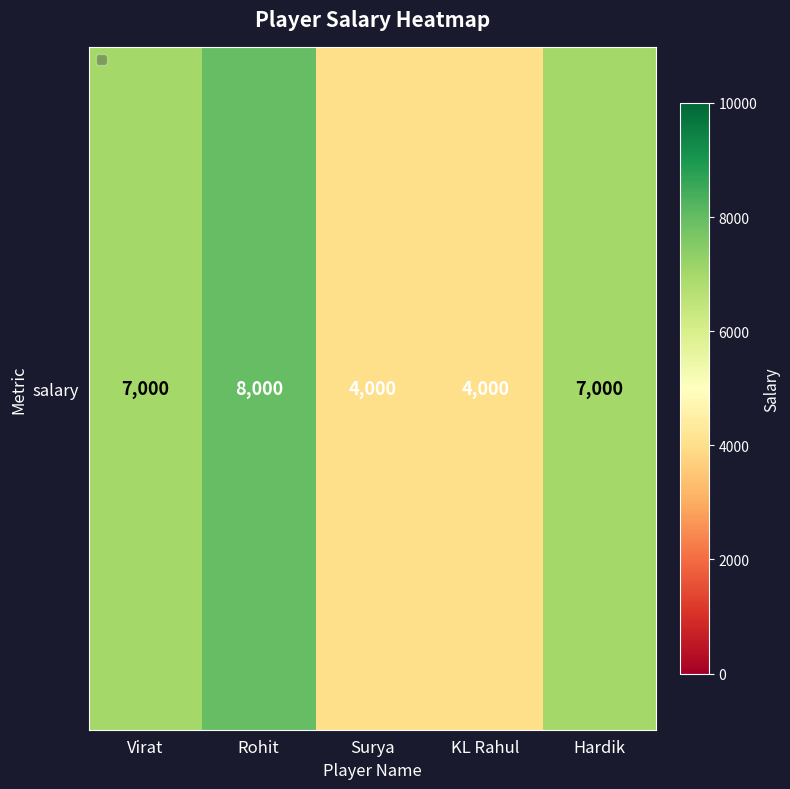

At which category does the chart reach its peak across all series?

Rohit